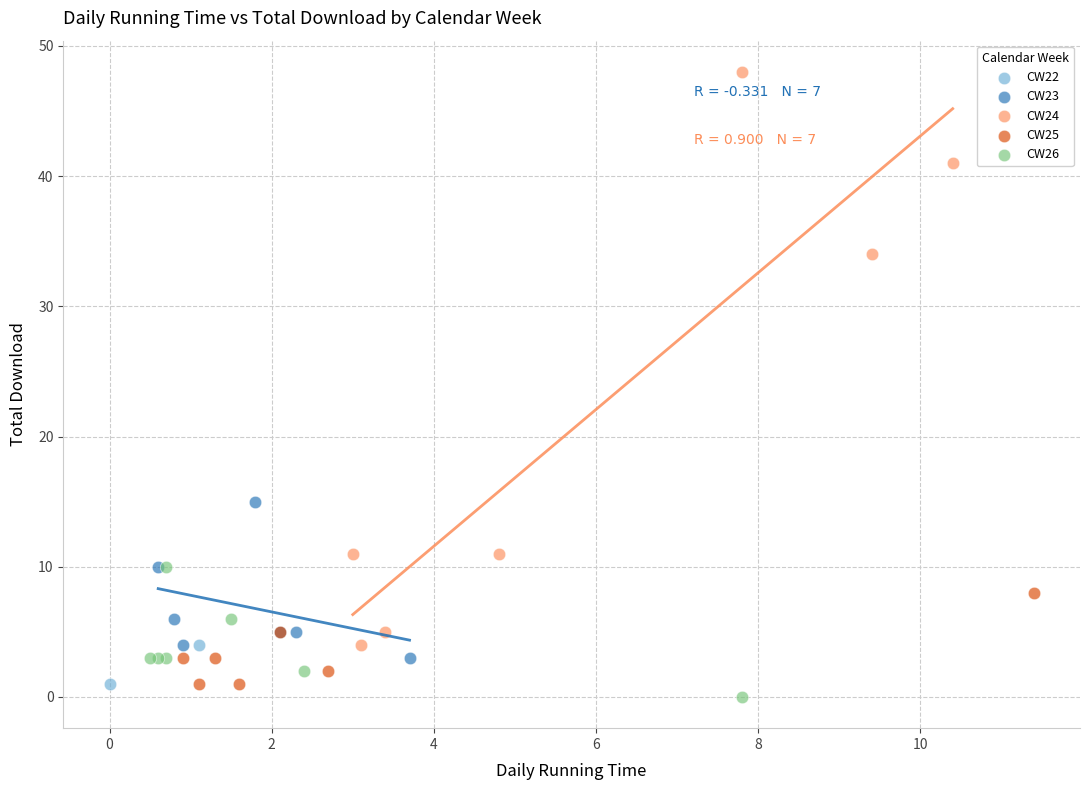

What are all the series names shown in the legend?

CW22, CW23, CW24, CW25, CW26